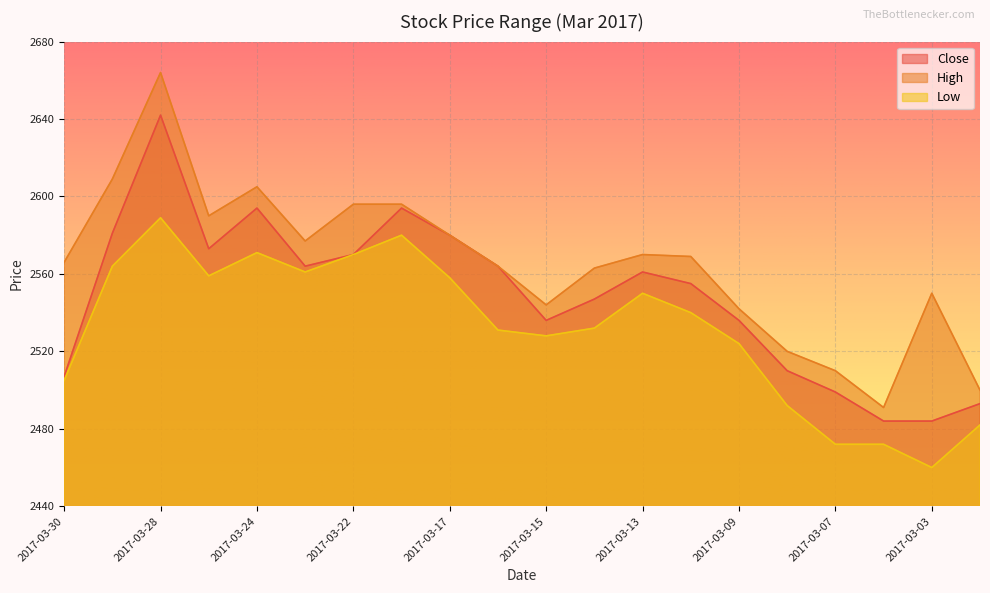

The value of High at 2017-03-22 is 2596. True or false?

True